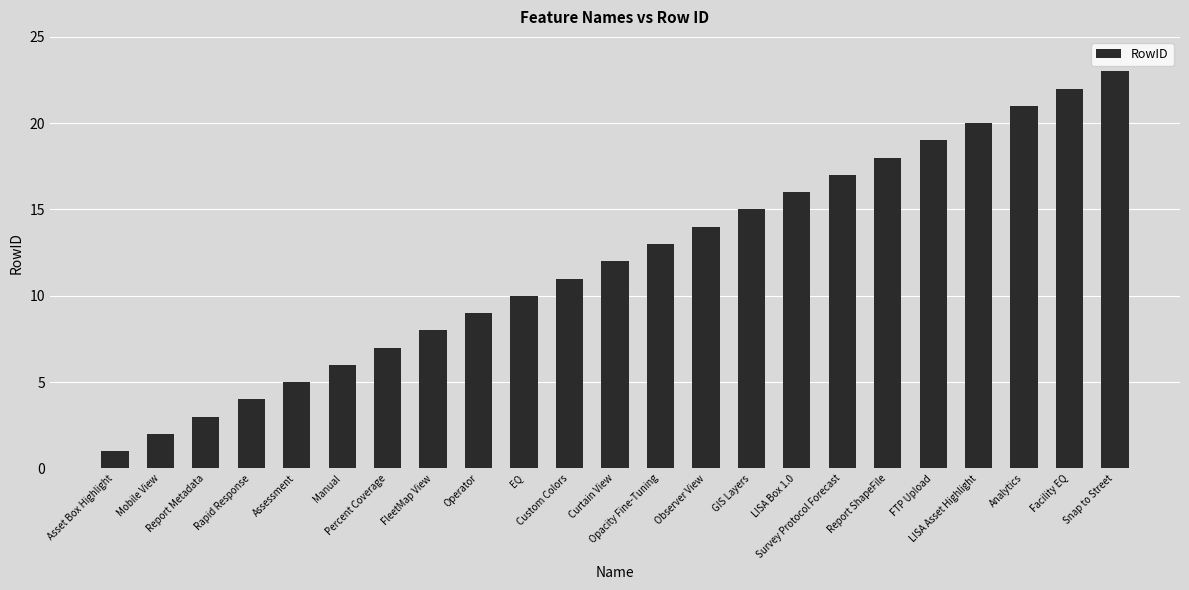

What is the difference between the maximum and minimum values?

22